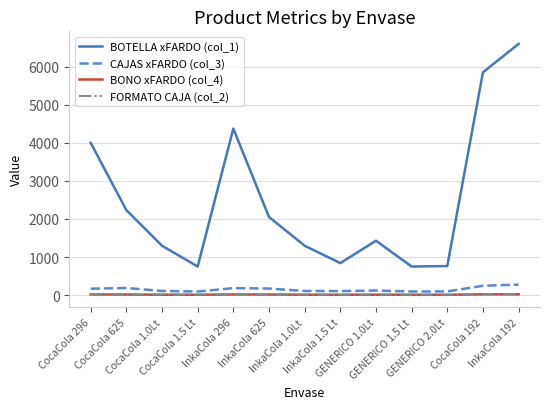

Between which two adjacent categories do FORMATO CAJA (col_2) and BONO xFARDO (col_4) first intersect?

CocaCola 296 and CocaCola 625